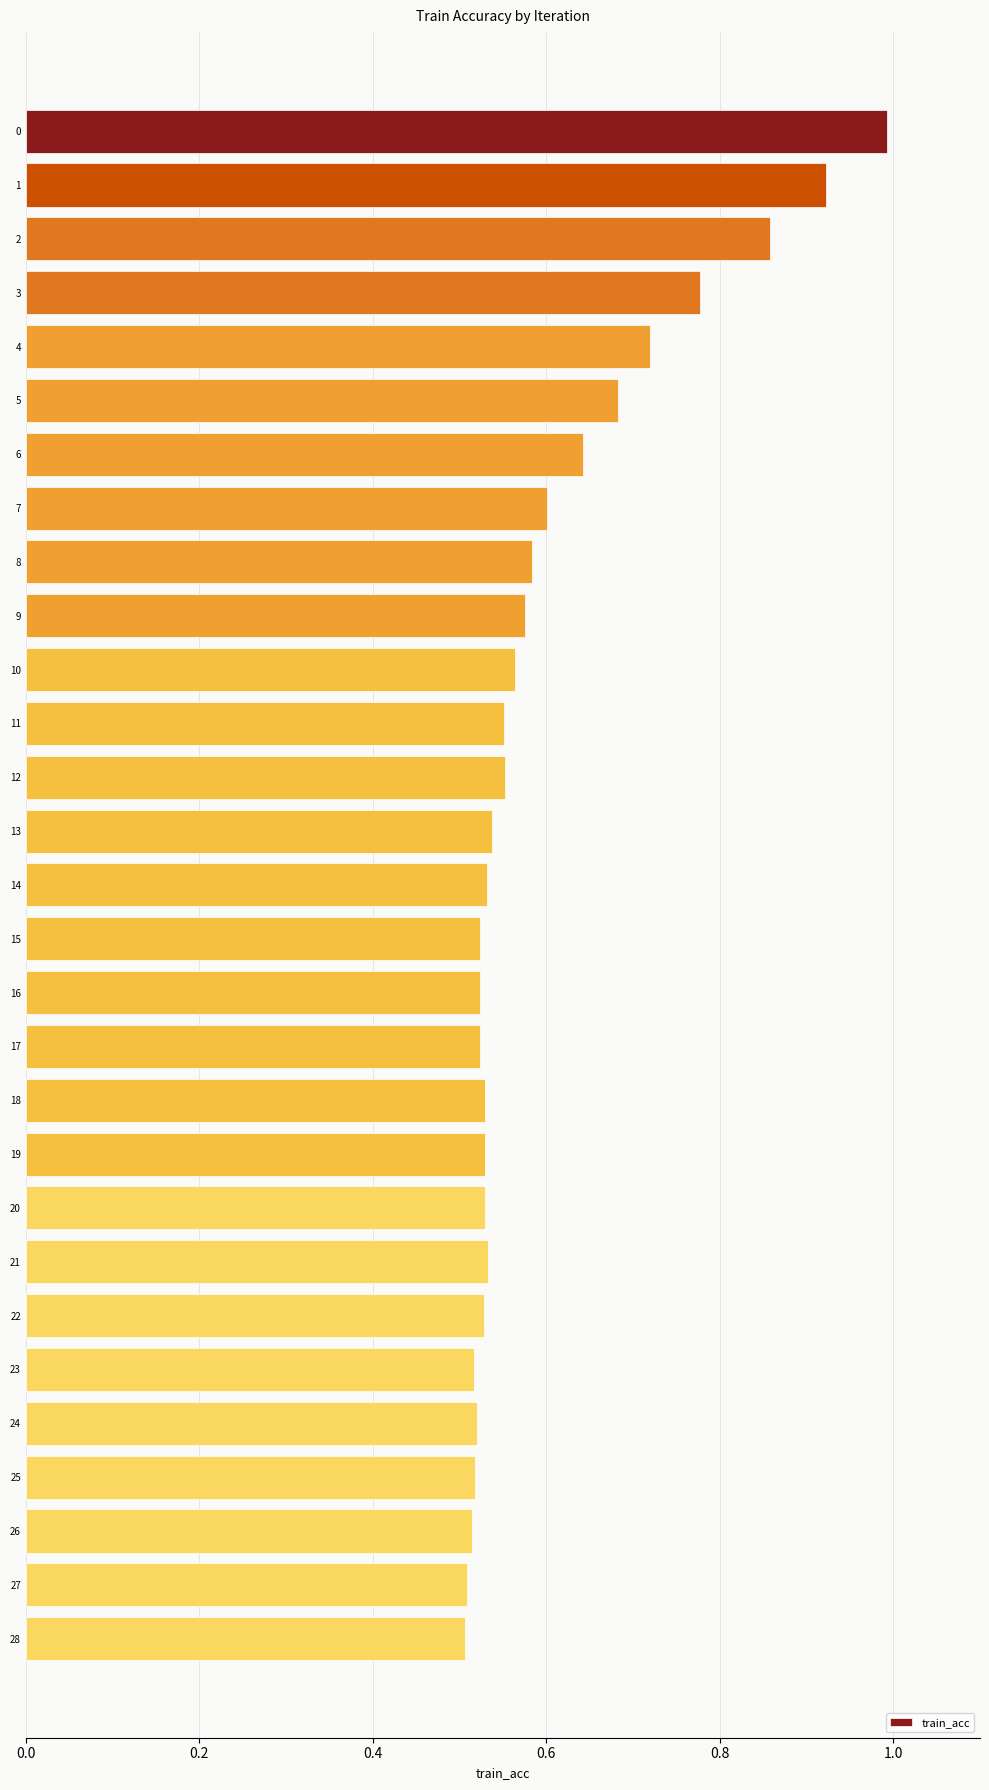

What is the greatest value displayed?

1.0